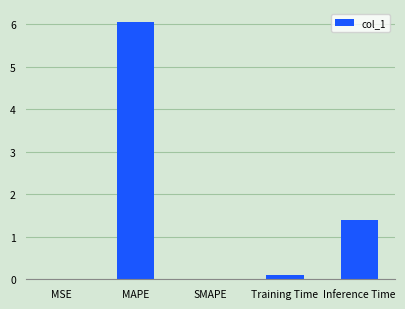

What is the maximum value shown in the chart?

6.1